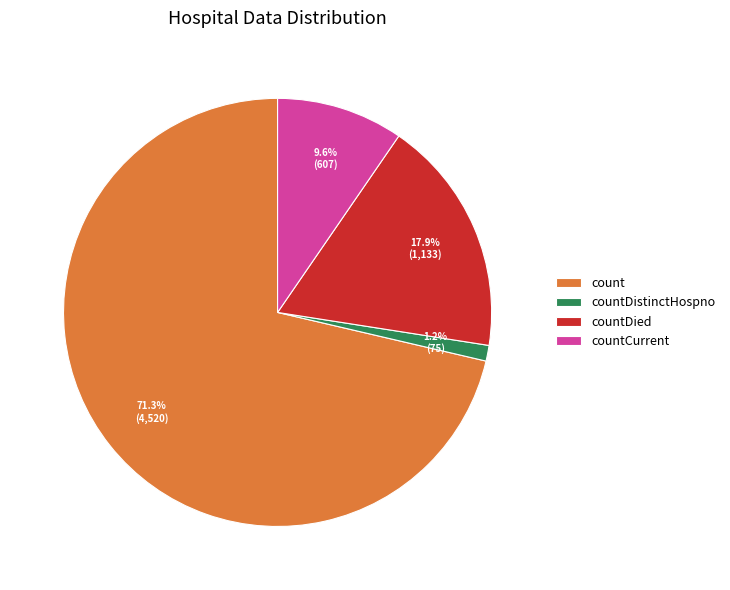

Is there a majority slice in this chart?

Yes